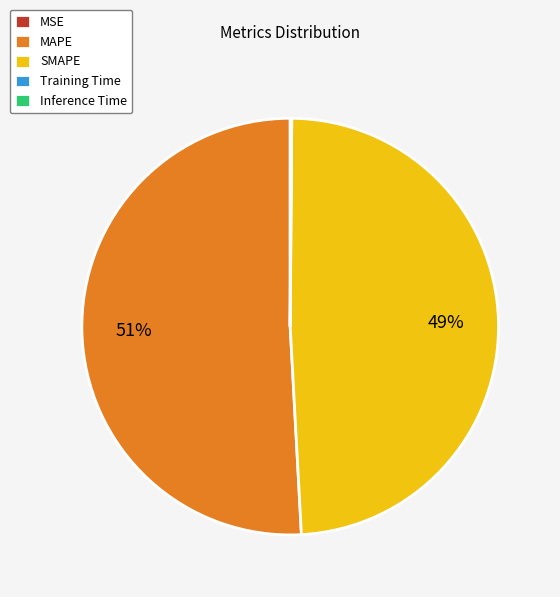

Which slice is the largest?

MAPE